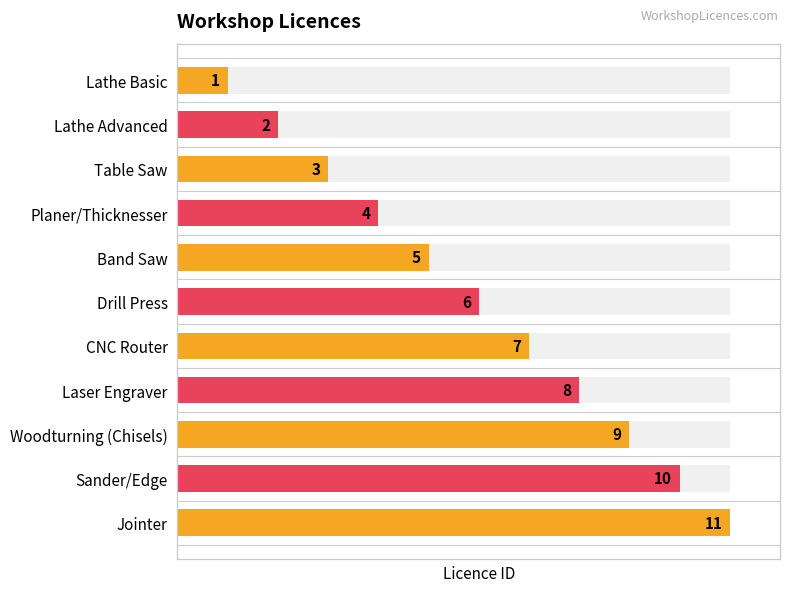

Rank the categories by value from highest to lowest.

Jointer, Sander/Edge, Woodturning (Chisels), Laser Engraver, CNC Router, Drill Press, Band Saw, Planer/Thicknesser, Table Saw, Lathe Advanced, Lathe Basic